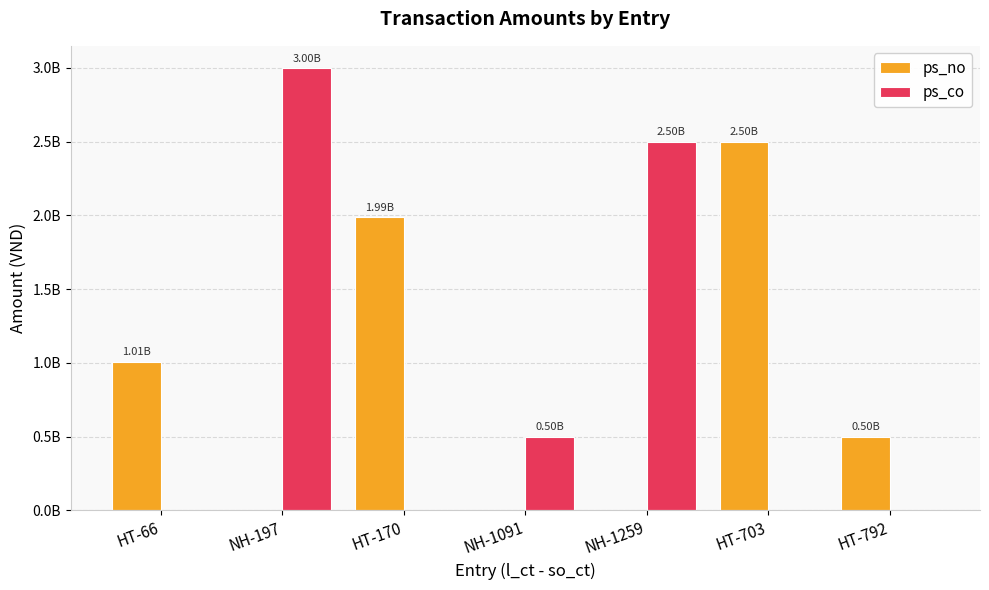

Does the chart contain stacked bars?

No